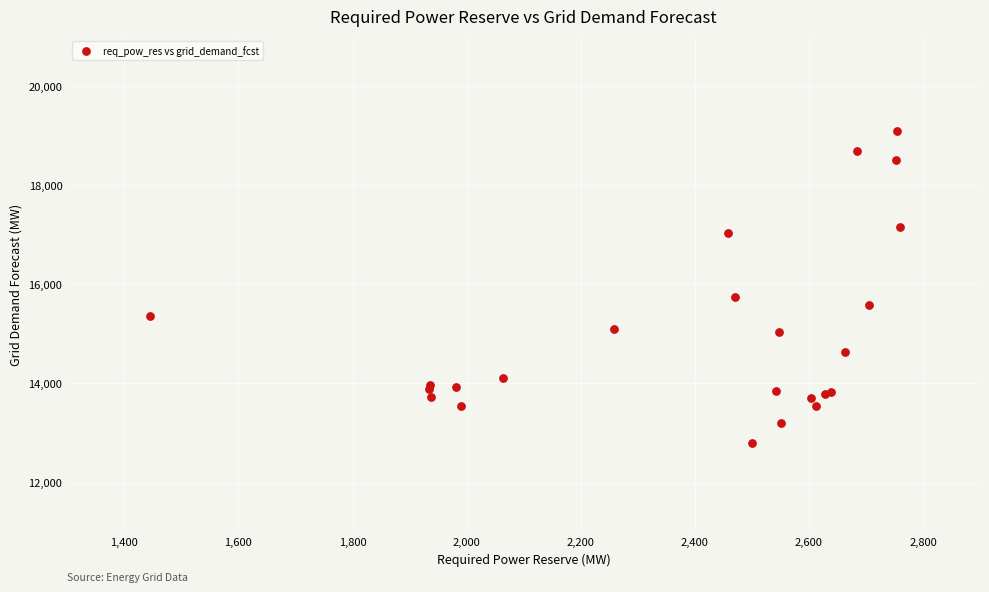

What Y value in the scatter plot is closest to 15941?

15749